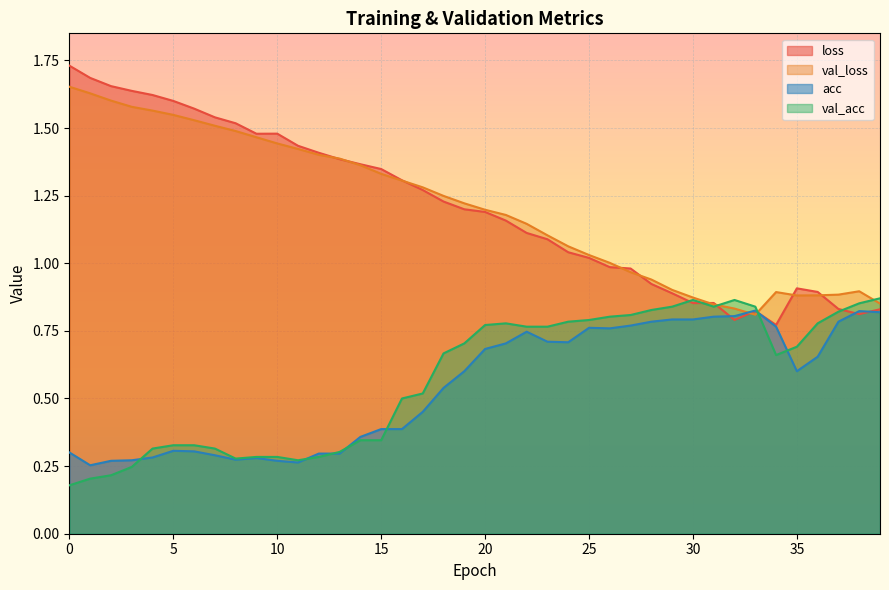

Reading left to right, what are all the values shown in this chart?

loss: 1.7	1.7	1.7	1.6	1.6	1.6	1.6	1.5	1.5	1.5	1.5	1.4	1.4	1.4	1.4	1.3	1.3	1.3	1.2	1.2	1.2	1.2	1.1	1.1	1.0	1.0	1.0	1.0	0.9	0.9	0.9	0.9	0.8	0.8	0.8	0.9	0.9	0.8	0.8	0.8
val_loss: 1.7	1.6	1.6	1.6	1.6	1.5	1.5	1.5	1.5	1.5	1.4	1.4	1.4	1.4	1.4	1.3	1.3	1.3	1.2	1.2	1.2	1.2	1.1	1.1	1.1	1.0	1.0	1.0	0.9	0.9	0.9	0.8	0.8	0.8	0.9	0.9	0.9	0.9	0.9	0.9
acc: 0.3	0.3	0.3	0.3	0.3	0.3	0.3	0.3	0.3	0.3	0.3	0.3	0.3	0.3	0.4	0.4	0.4	0.5	0.5	0.6	0.7	0.7	0.7	0.7	0.7	0.8	0.8	0.8	0.8	0.8	0.8	0.8	0.8	0.8	0.8	0.6	0.7	0.8	0.8	0.8
val_acc: 0.2	0.2	0.2	0.2	0.3	0.3	0.3	0.3	0.3	0.3	0.3	0.3	0.3	0.3	0.3	0.3	0.5	0.5	0.7	0.7	0.8	0.8	0.8	0.8	0.8	0.8	0.8	0.8	0.8	0.8	0.9	0.8	0.9	0.8	0.7	0.7	0.8	0.8	0.9	0.9